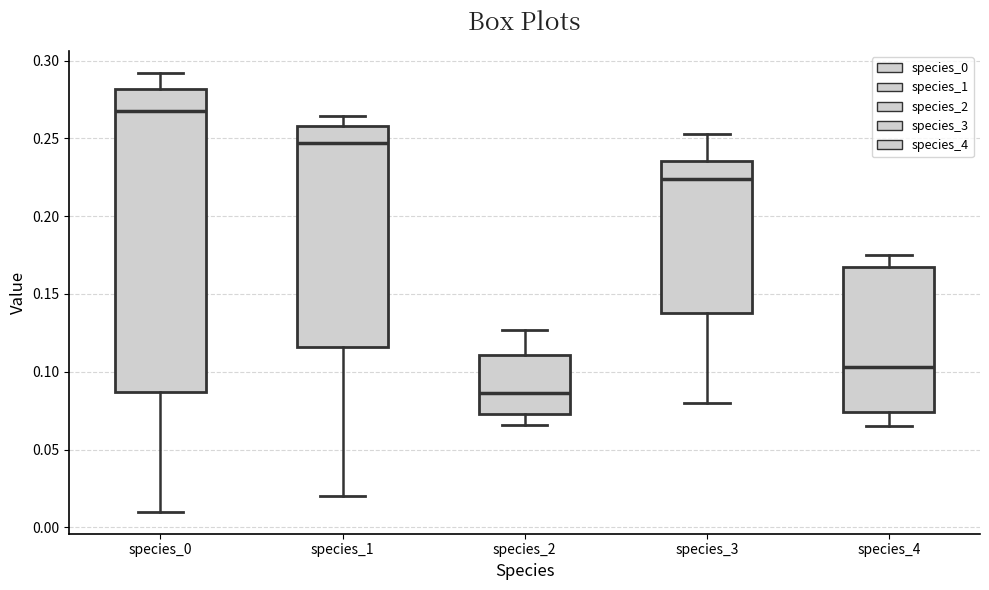

Which box's median line is the highest?

species_0